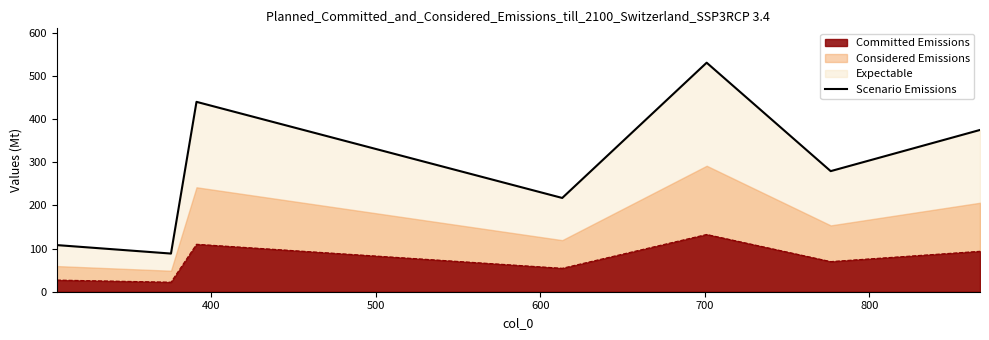

What is the minimum value for Committed Emissions?

22.1